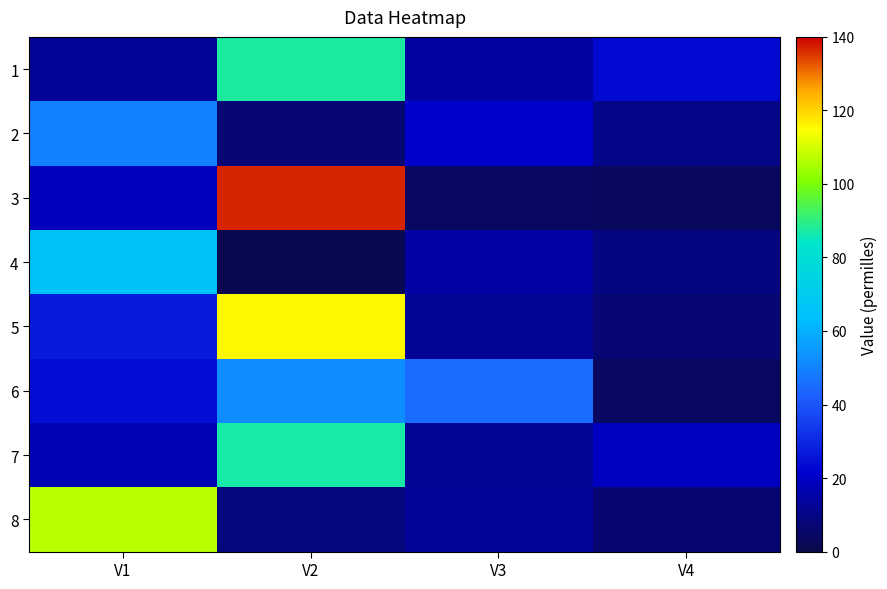

Which has a higher value, V1 or V2?

V2